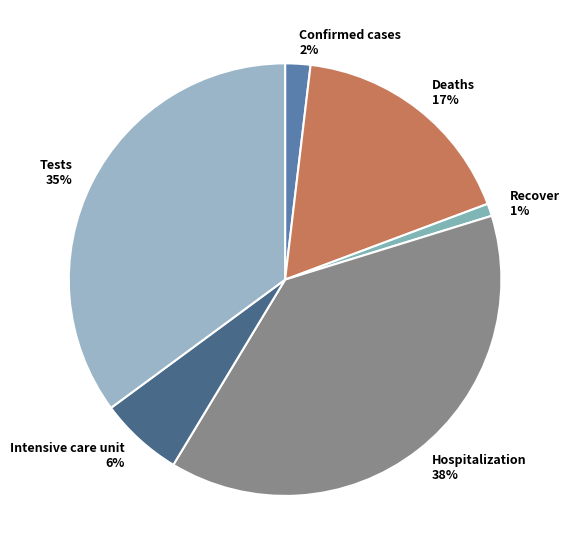

The Deaths slice represents 28% of the pie. True or false?

False